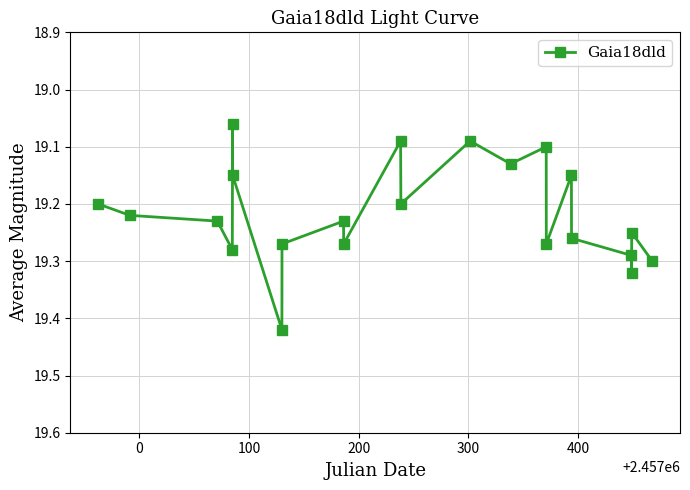

What is the difference between the maximum and second lowest values?

0.3